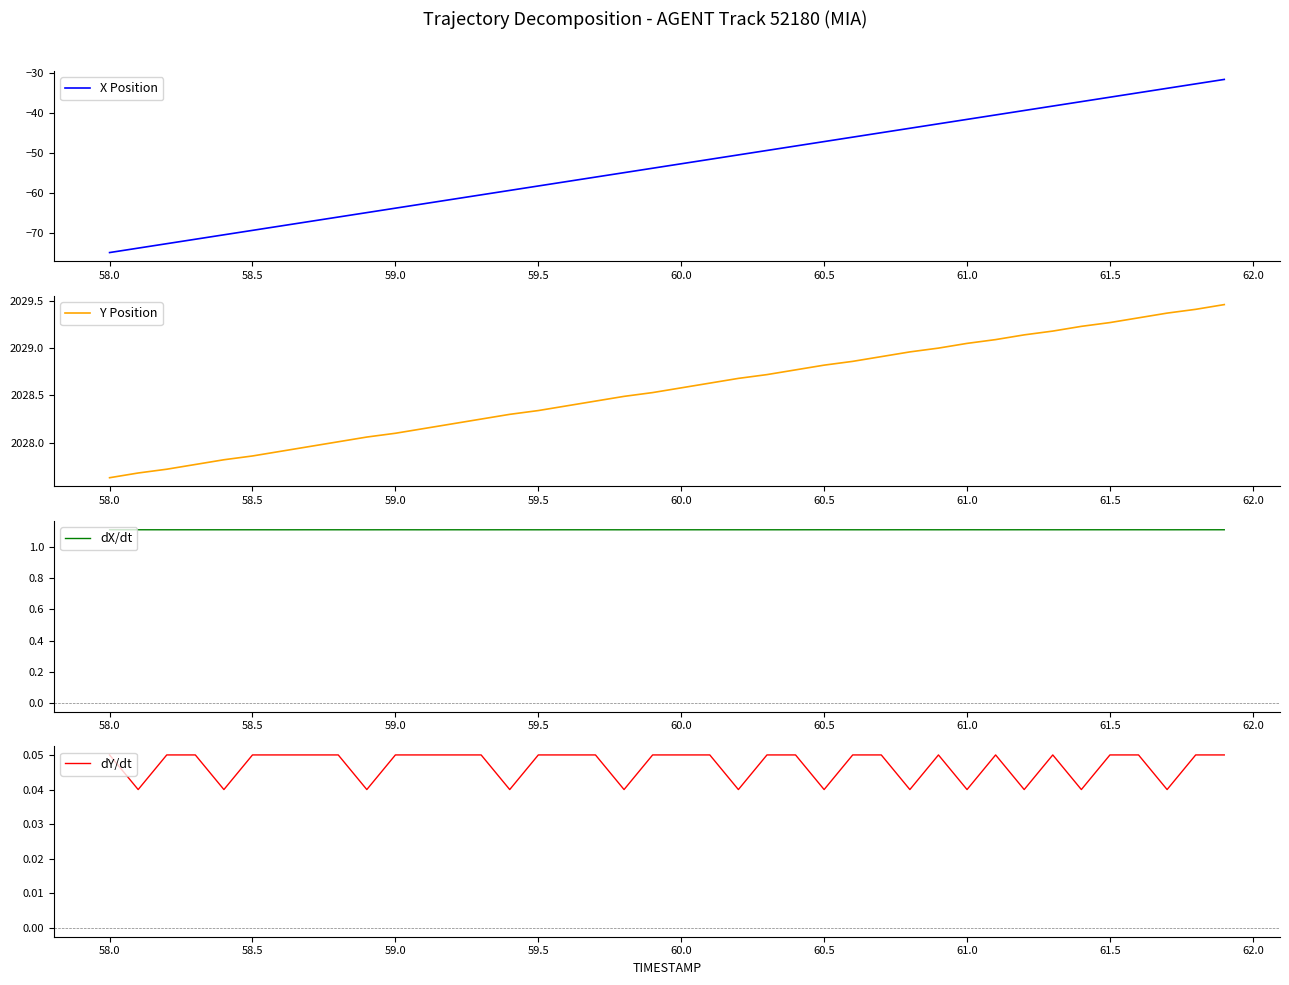

What is the value of the Y Position point at the 20th from the left?

2028.5